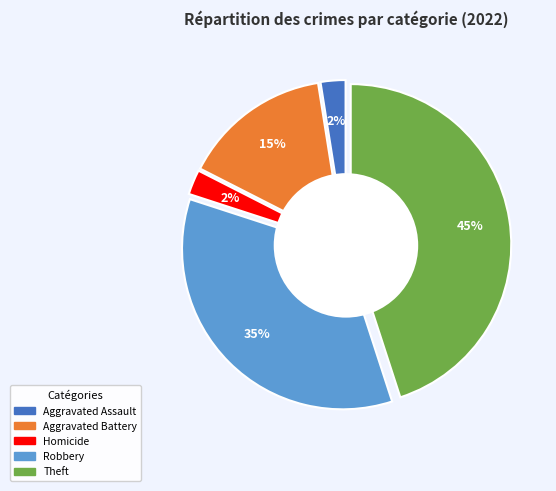

To the nearest percent, what is the difference between the Theft and Homicide slice percentages?

42%